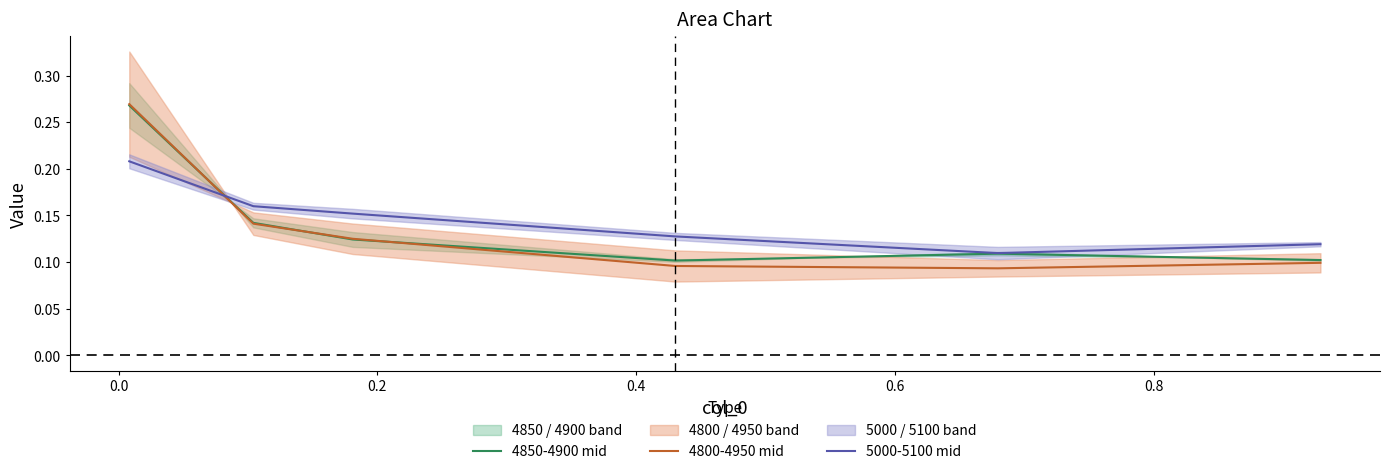

Which series ends up on top after the final intersection of 5000-5100 mid and 4800-4950 mid?

5000-5100 mid